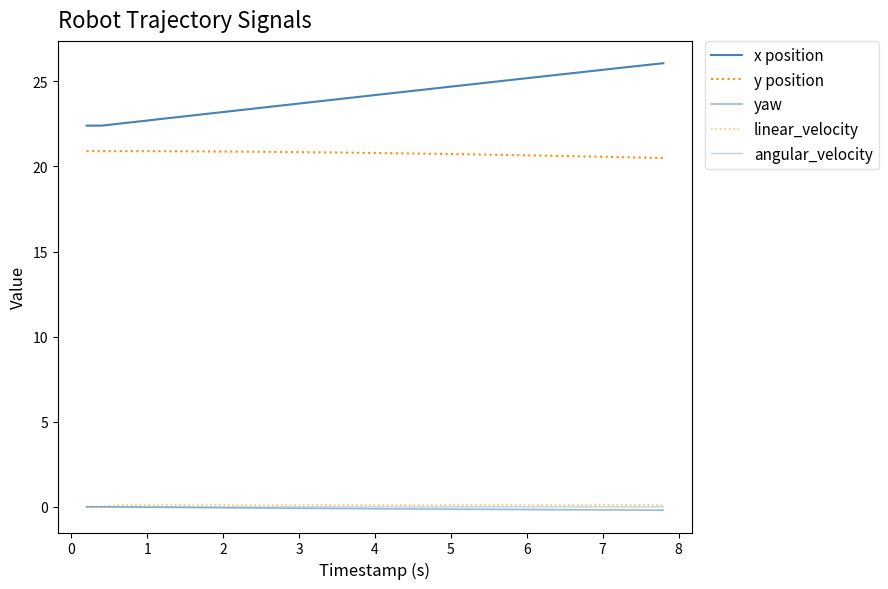

Count the y position values in the range 20 to 21.

39